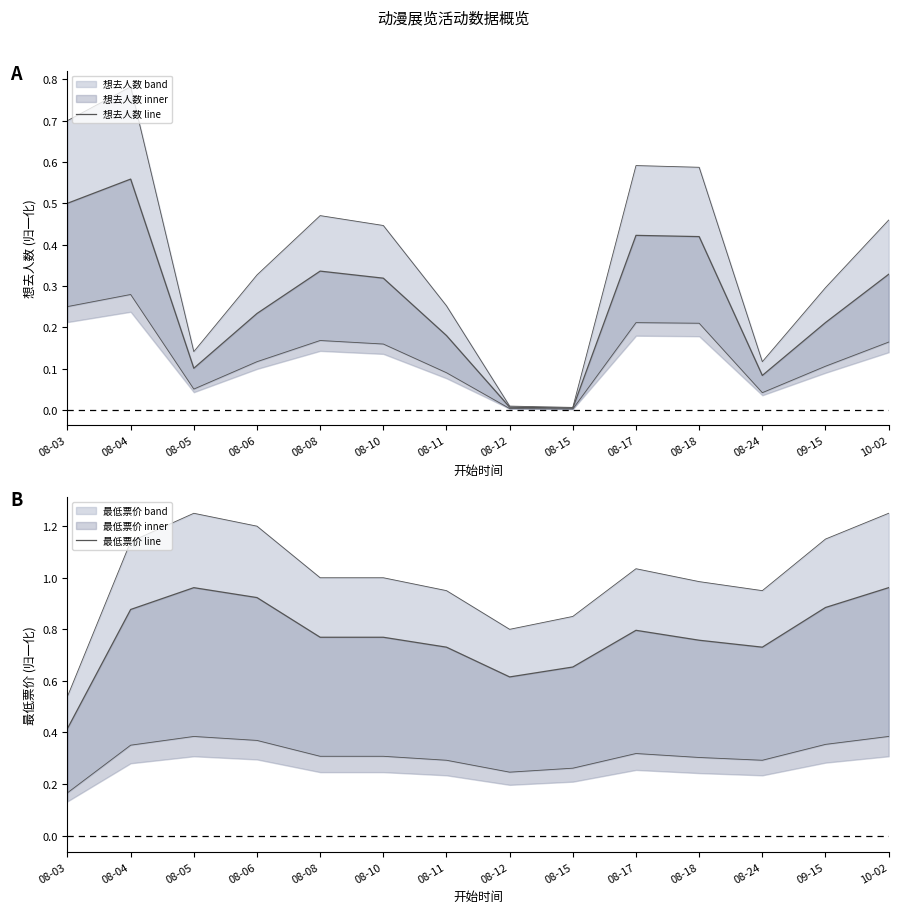

What is the difference between the second highest and minimum values in the 想去人数 line series?

0.5